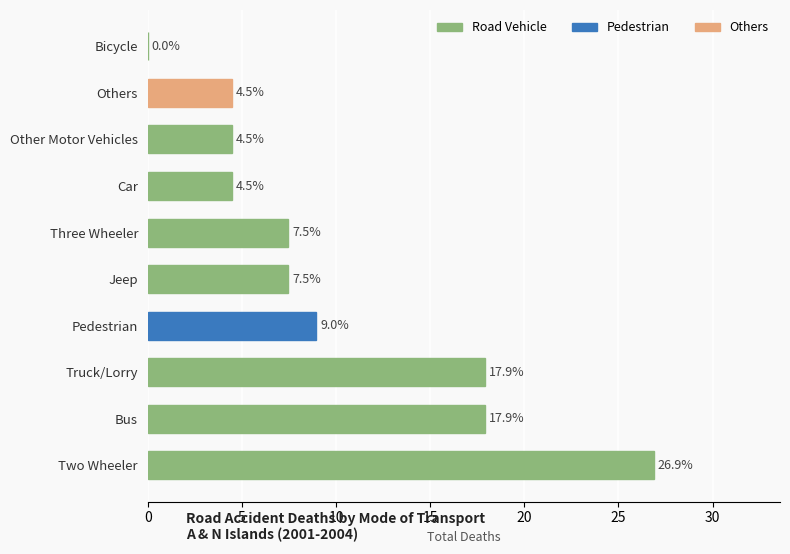

What is the change in value from Pedestrian to Other Motor Vehicles?

-4.5